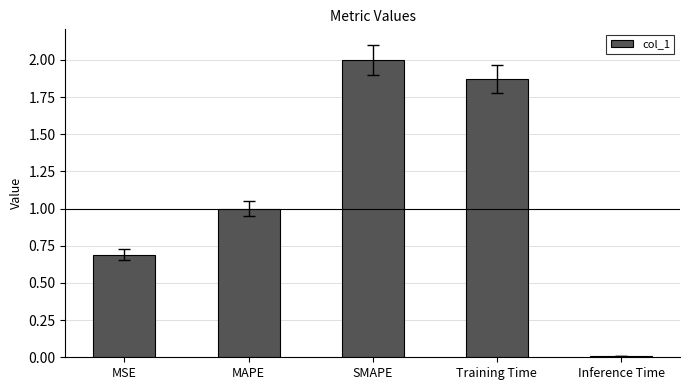

The value at MSE is 0.7. True or false?

True